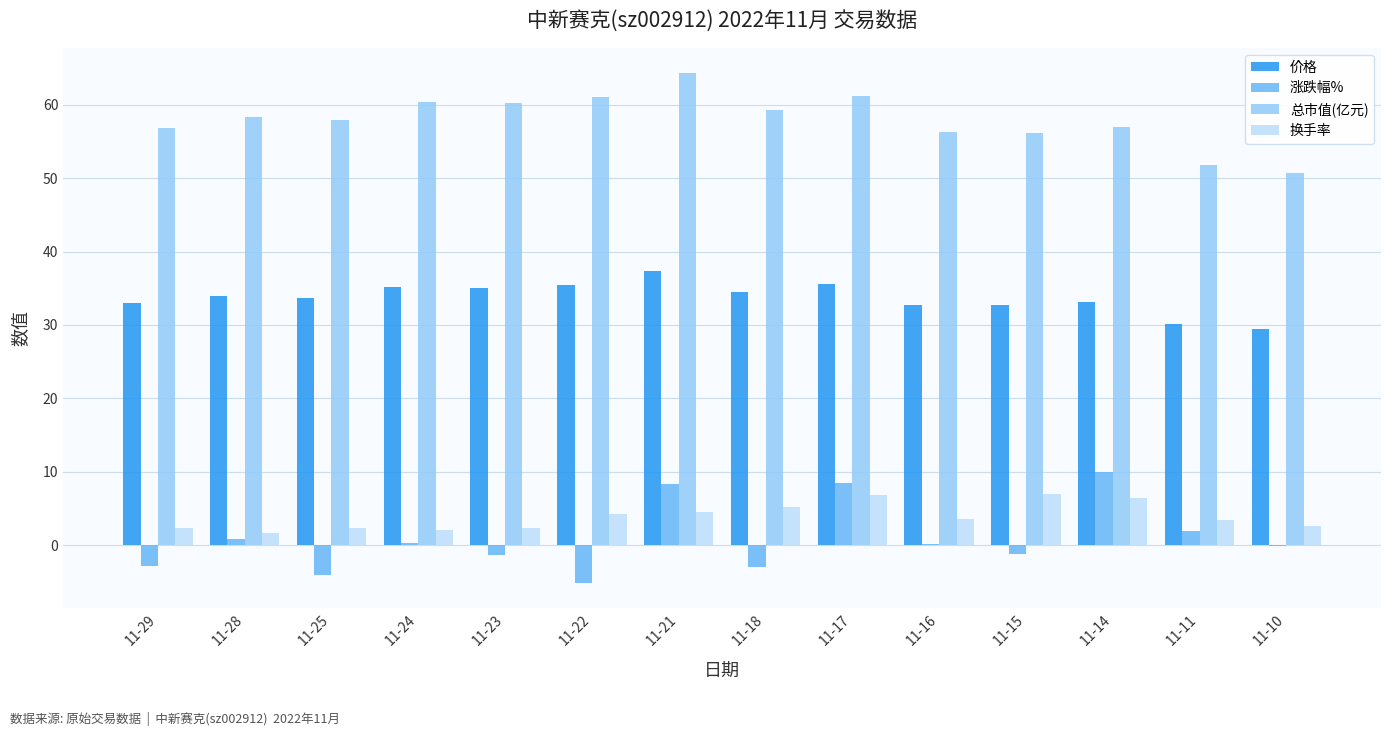

True or false: 换手率 has a value of 2.4 at 11-29.

True